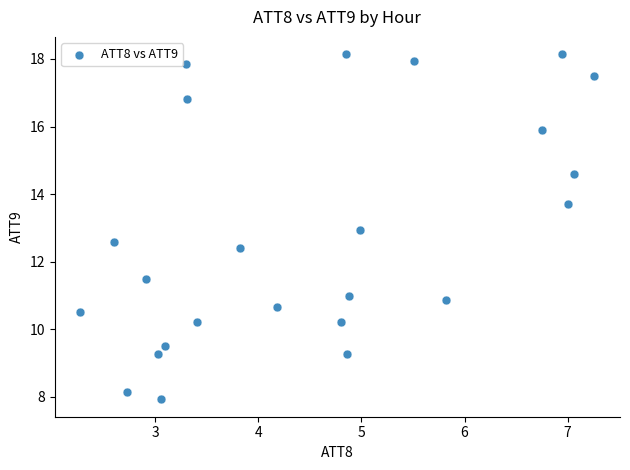

What is the range of X values (max minus min)?

5.0